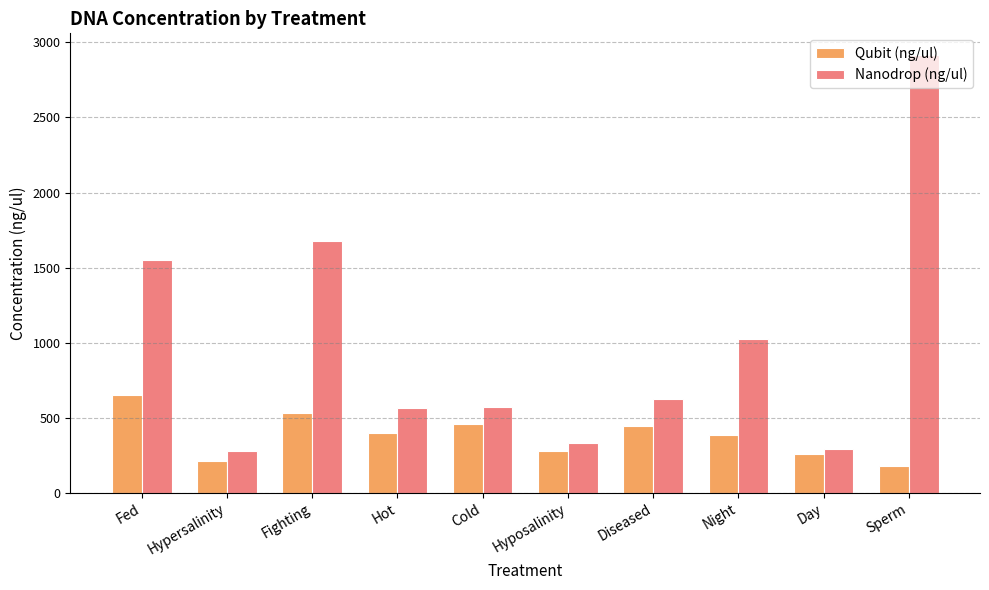

Which series has the widest spread of values?

Nanodrop (ng/ul)